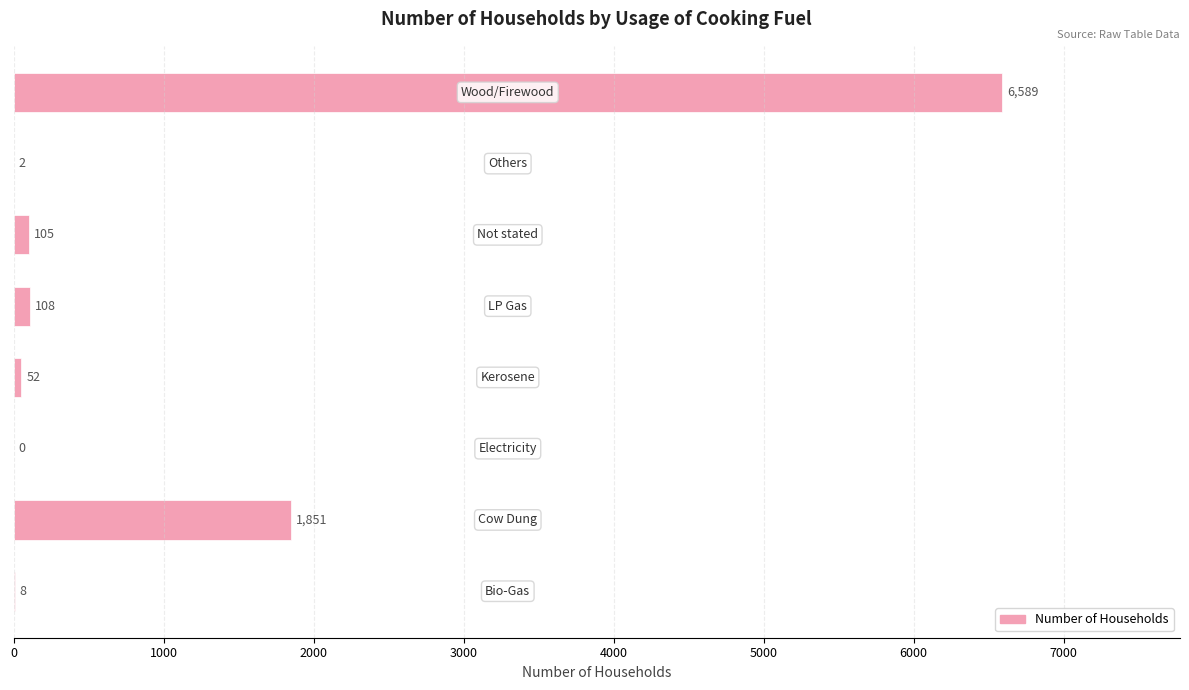

What is the maximum value shown in the chart?

6589